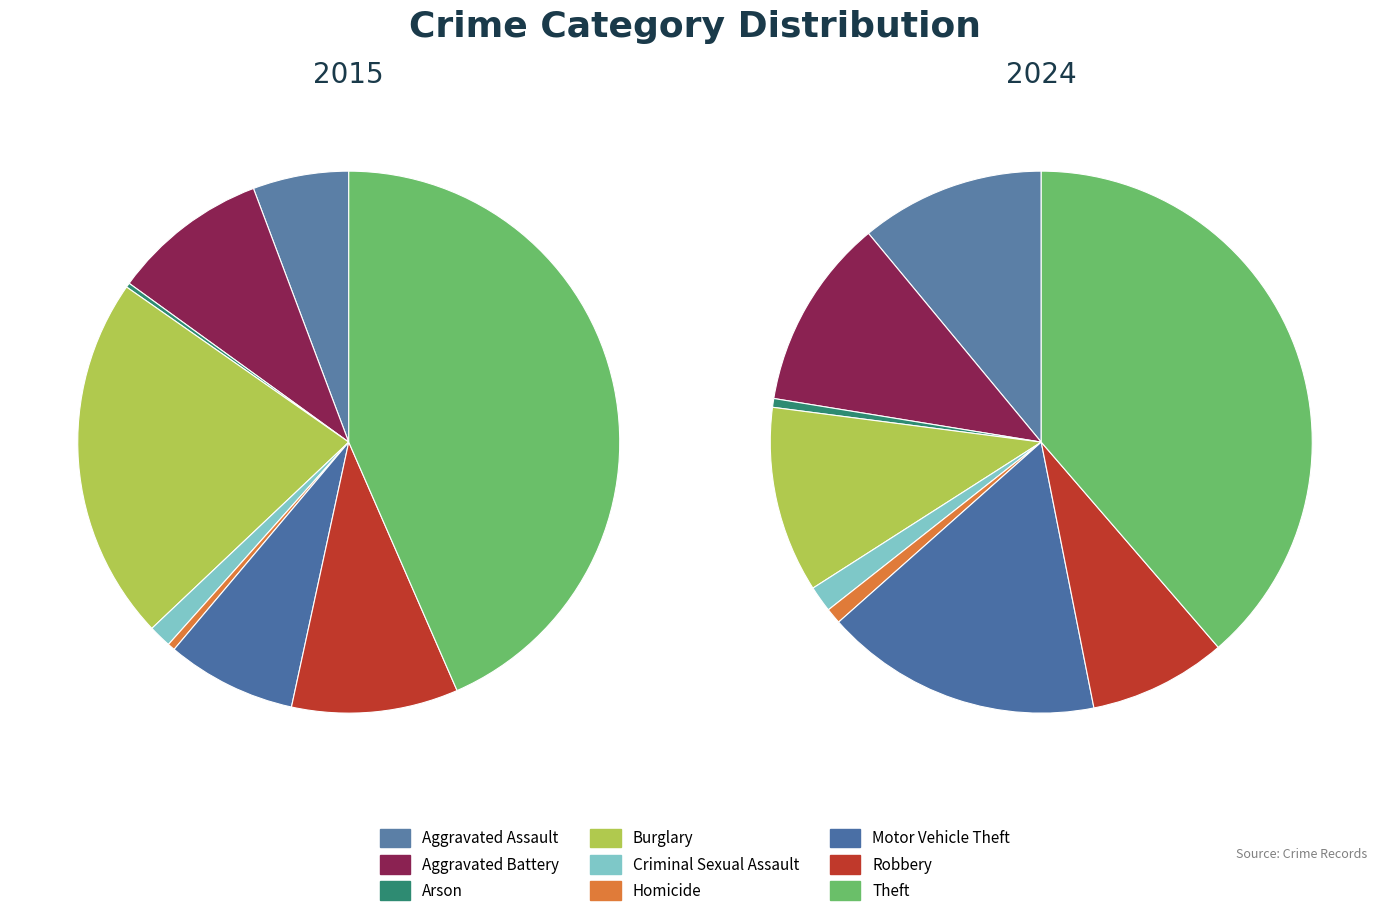

To the nearest percent, what is the combined percentage of Criminal Sexual Assault and Theft?

45%